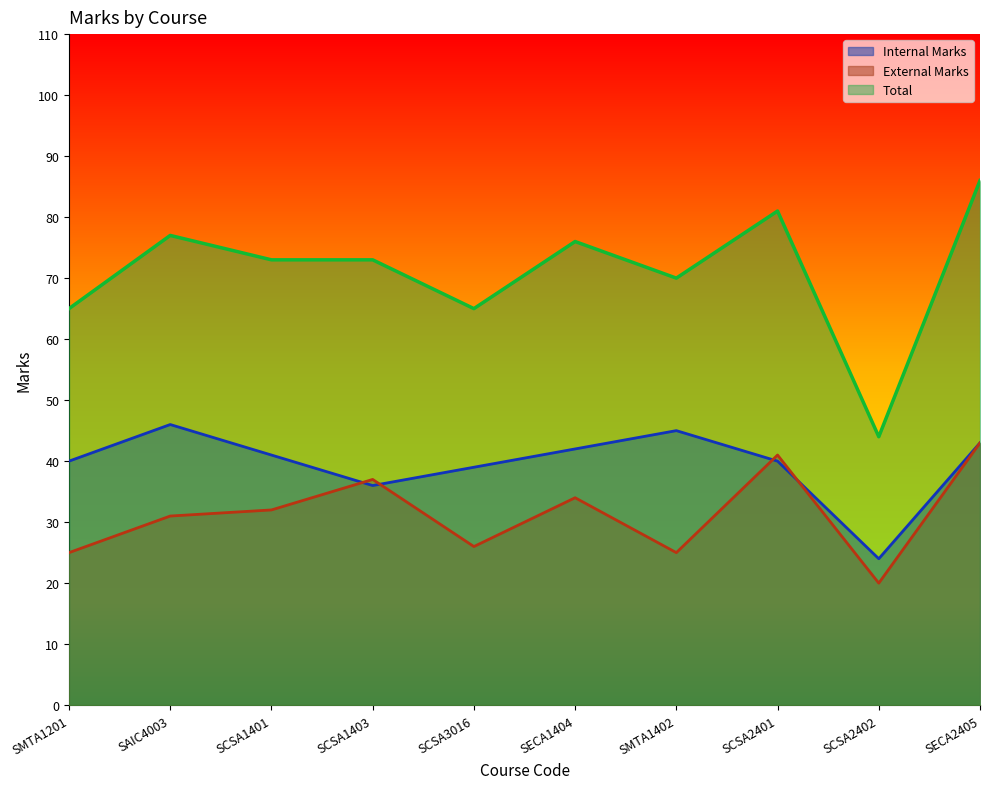

What is the value of the Internal Marks point at the 9th from the left?

24